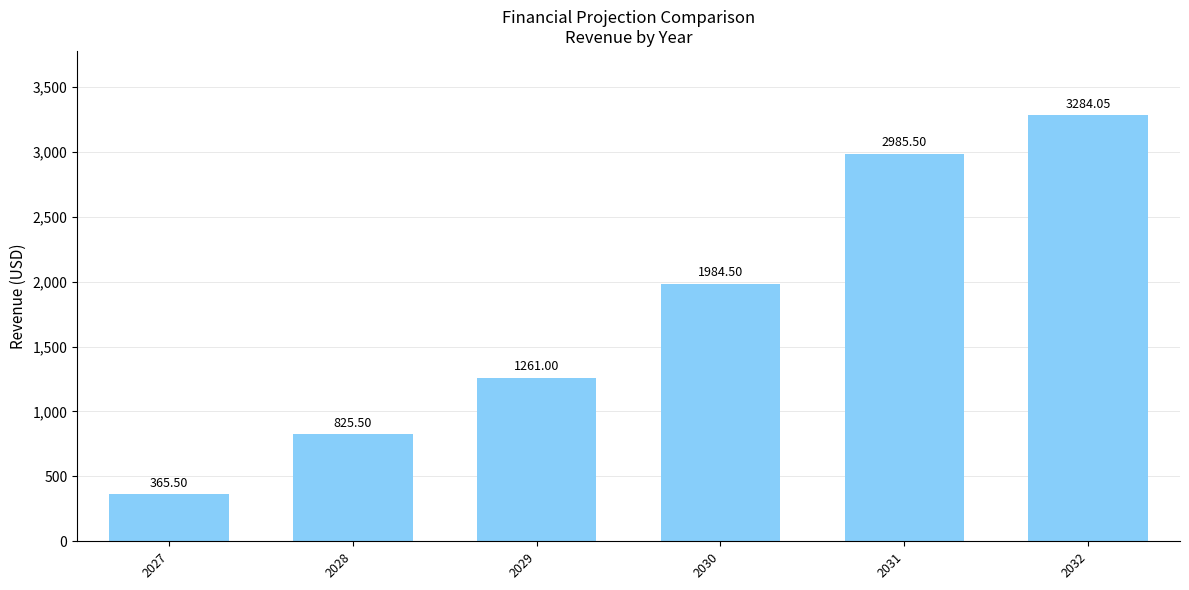

List the labels in order of value, largest first.

2032, 2031, 2030, 2029, 2028, 2027